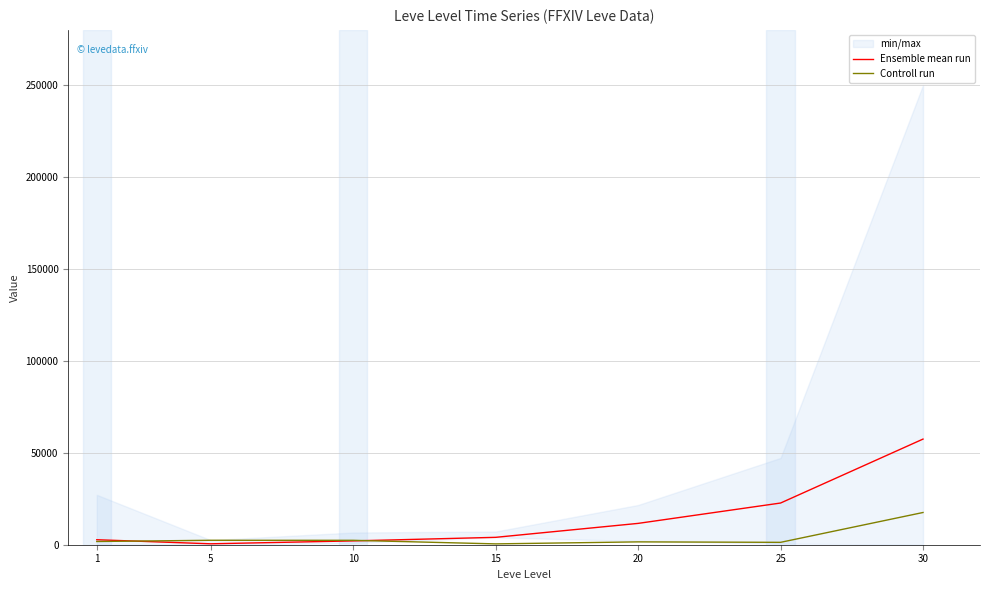

Reading left to right, what are all the values shown in this chart?

Ensemble mean run: 1=2714	5=501	10=2081	15=4019	20=11603	25=22676	30=57454
Controll run: 1=1750	5=2417	10=2392	15=457	20=1550	25=1297	30=17526